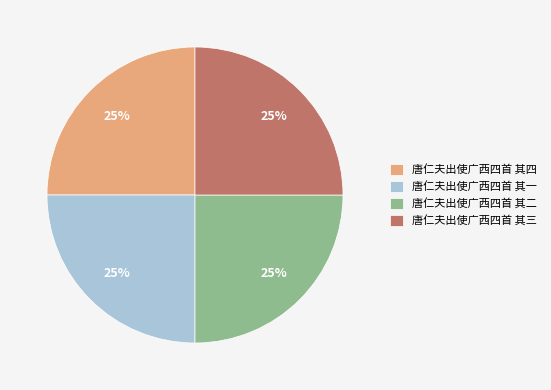

The 唐仁夫出使广西四首 其三 slice represents 14% of the pie. True or false?

False